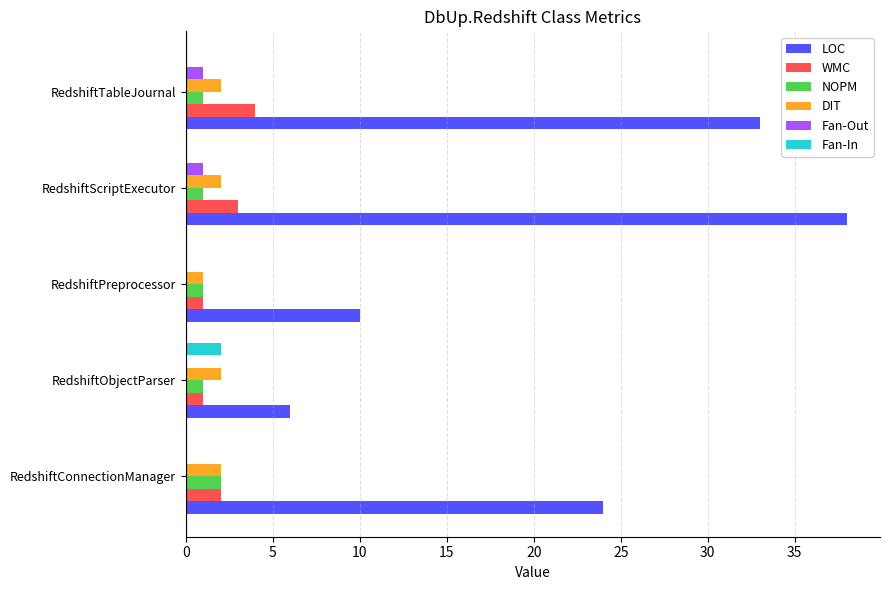

Between RedshiftObjectParser and RedshiftTableJournal, which series saw the biggest shift?

LOC